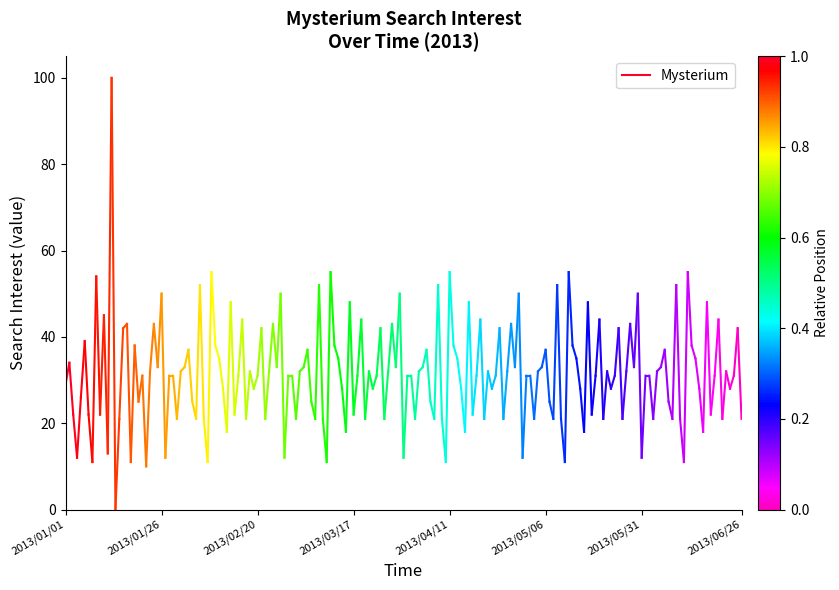

Where is the data nearest to the value 31?

2013/01/01